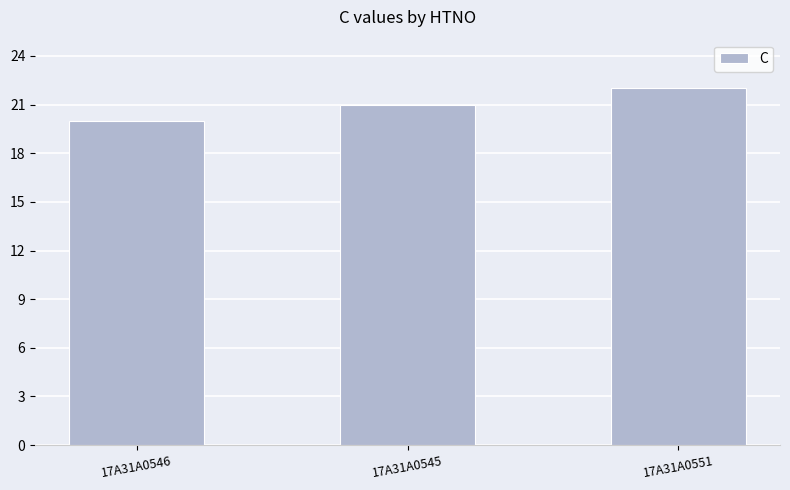

Reading left to right, extract all data points from this chart.

17A31A0546=20	17A31A0545=21	17A31A0551=22